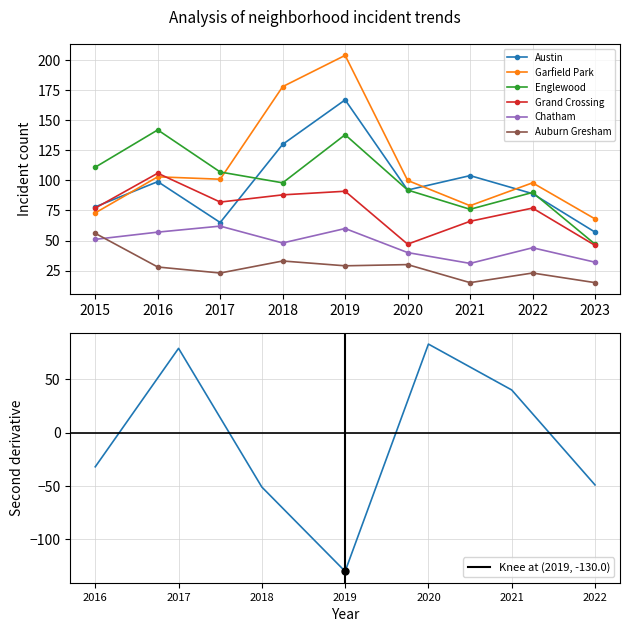

How many categories are shown in the chart?

9